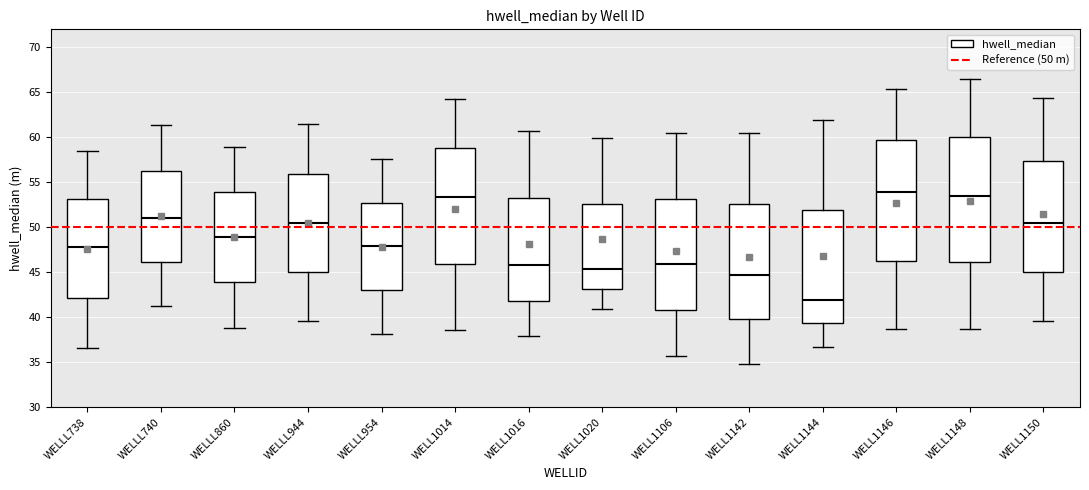

Reading left to right, read every box against the y-axis: the position of its median line, the range the box covers, and the ends of its whiskers. The values are not printed on the chart, so give them approximately, as read against the axis.

WELLL738: median 48.0, box 42.0 to 53.0, whiskers 36.5 to 58.5
WELLL740: median 51.0, box 46.0 to 56.0, whiskers 41.0 to 61.5
WELLL860: median 49.0, box 44.0 to 54.0, whiskers 39.0 to 59.0
WELLL944: median 50.5, box 45.0 to 56.0, whiskers 39.5 to 61.5
WELLL954: median 48.0, box 43.0 to 52.5, whiskers 38.0 to 57.5
WELL1014: median 53.5, box 46.0 to 59.0, whiskers 38.5 to 64.0
WELL1016: median 46.0, box 42.0 to 53.0, whiskers 38.0 to 60.5
WELL1020: median 45.5, box 43.0 to 52.5, whiskers 41.0 to 60.0
WELL1106: median 46.0, box 41.0 to 53.0, whiskers 35.5 to 60.5
WELL1142: median 44.5, box 40.0 to 52.5, whiskers 35.0 to 60.5
WELL1144: median 42.0, box 39.5 to 52.0, whiskers 36.5 to 62.0
WELL1146: median 54.0, box 46.5 to 59.5, whiskers 38.5 to 65.5
WELL1148: median 53.5, box 46.0 to 60.0, whiskers 38.5 to 66.5
WELL1150: median 50.5, box 45.0 to 57.5, whiskers 39.5 to 64.5